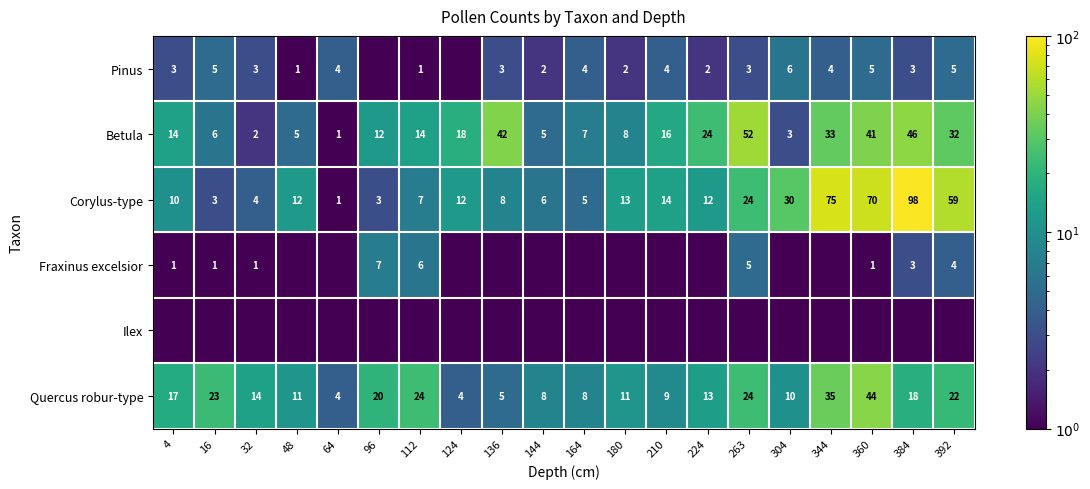

True or false: Pinus has a value of 0.6 at 48.

False